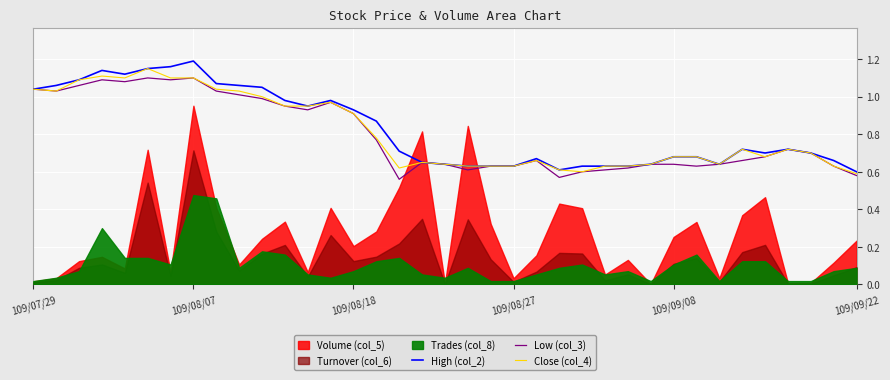

Is it true that Close (col_4) equals 0.3 at 109/08/18?

False